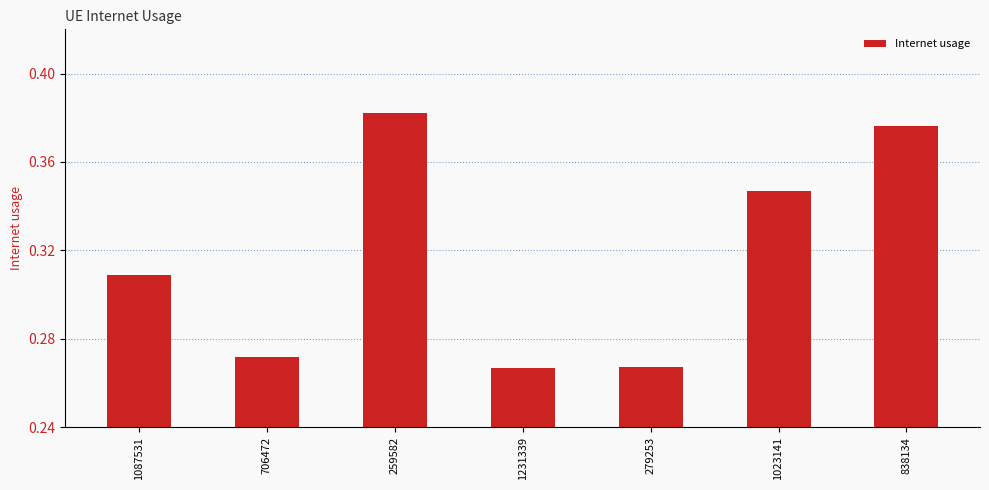

What is the sum of the values at 279253 and 259582?

0.6